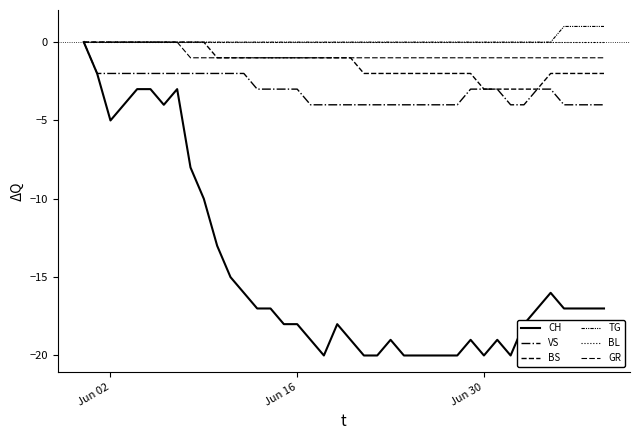

How many lines are shown in the chart?

6